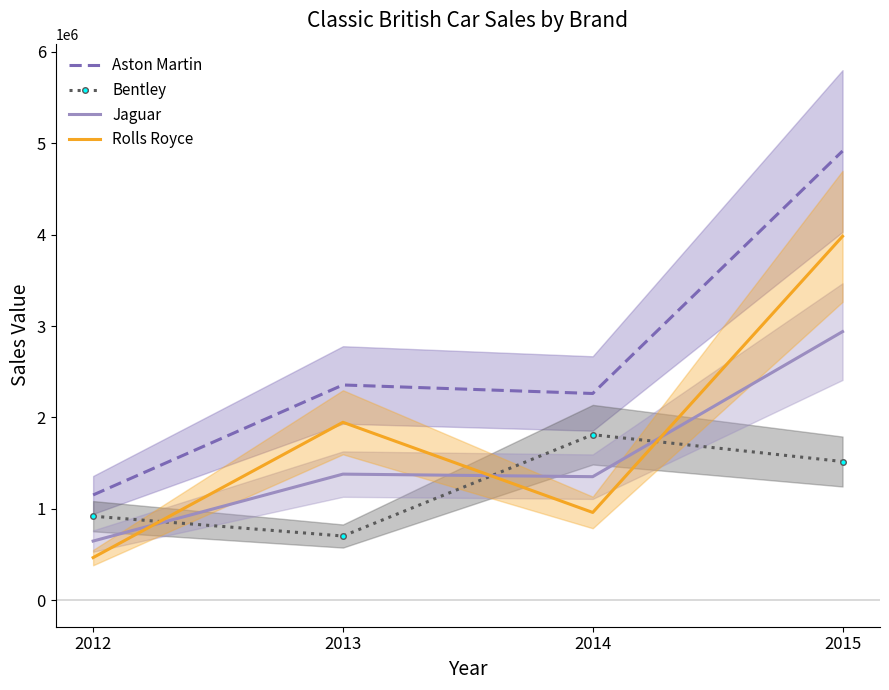

Which category has the highest value across all series?

2015